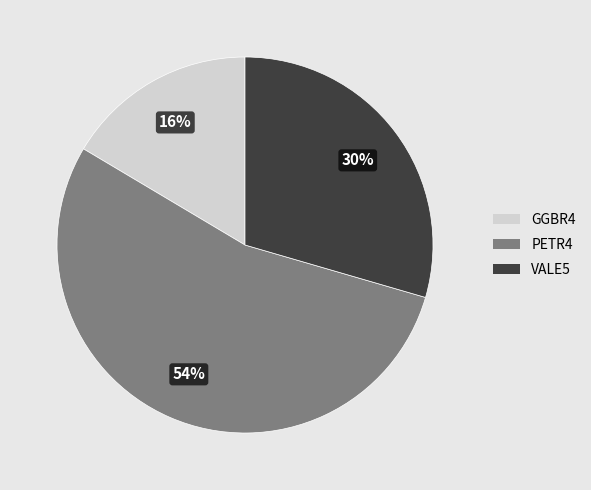

Which category has the smallest portion of the pie?

GGBR4